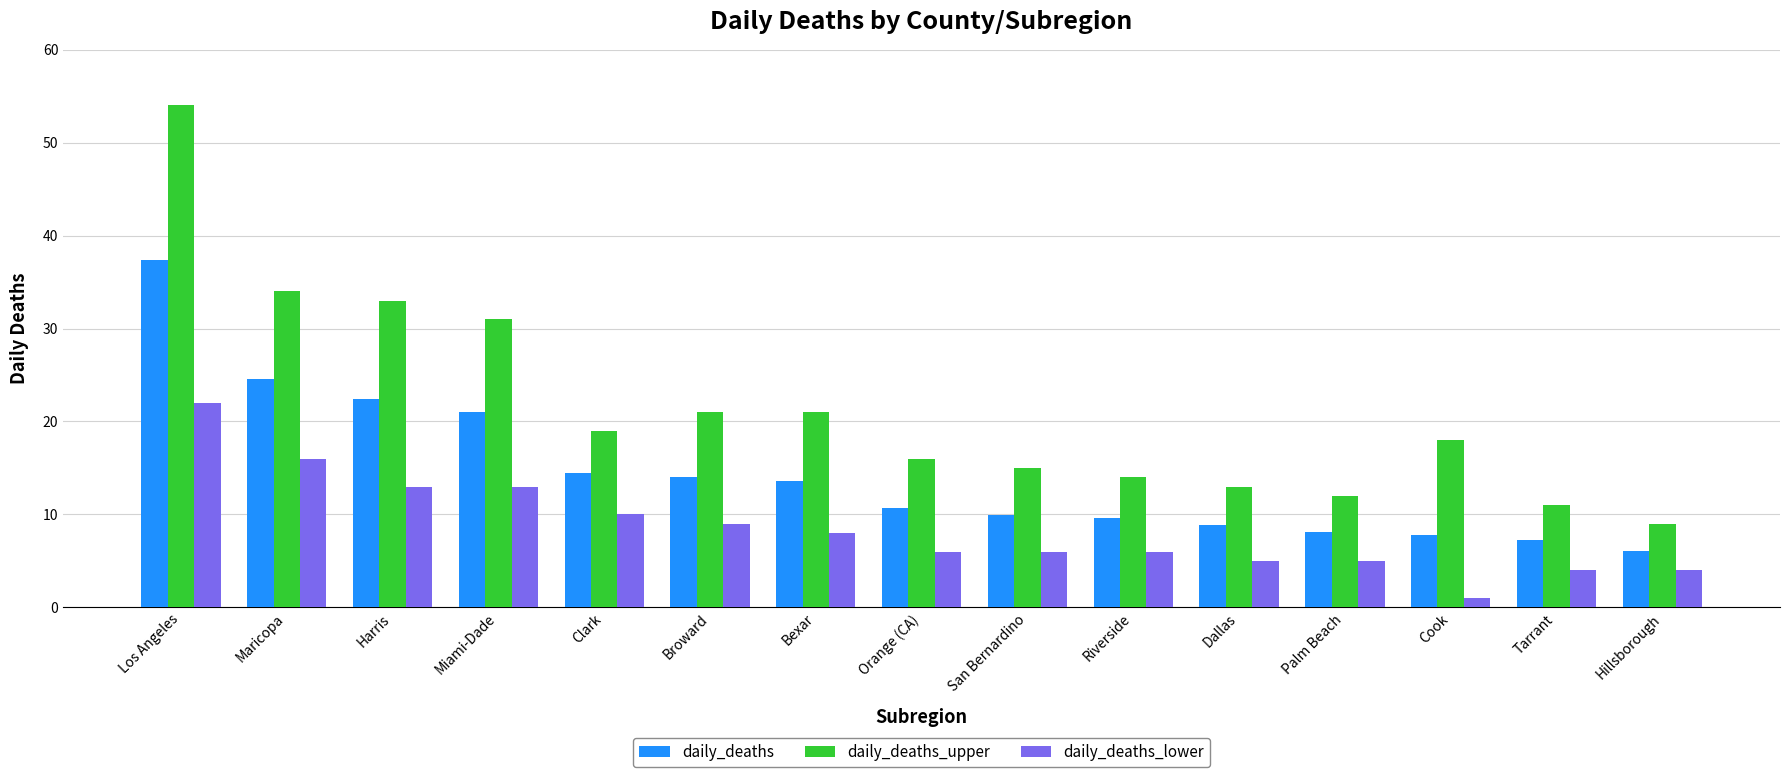

What is the highest value of the daily_deaths series?

37.4